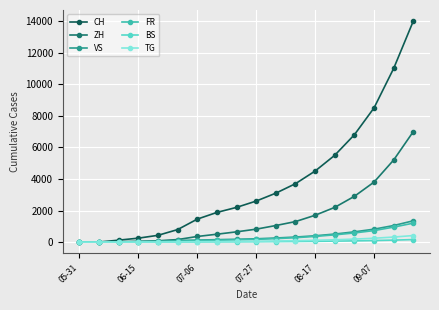

What is the maximum value shown in the chart?

14000